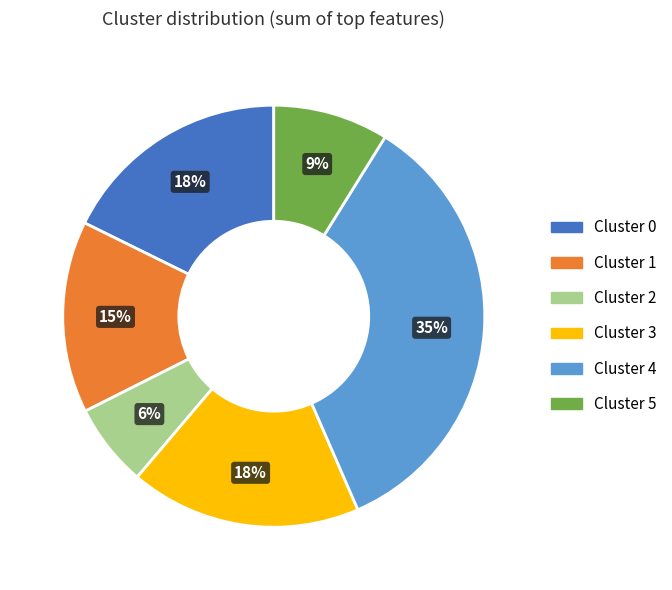

How many slices are in this pie chart?

6